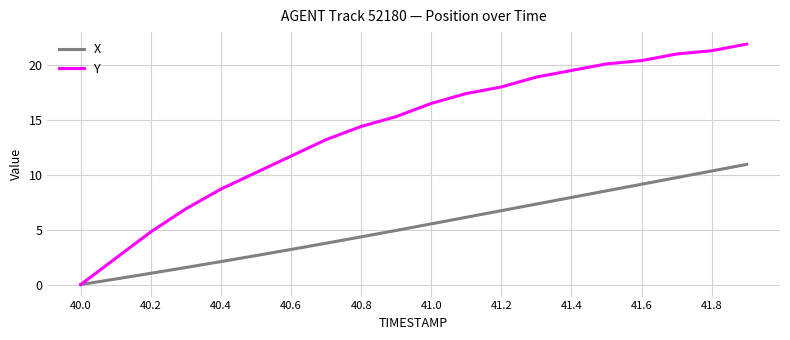

Which series has the largest total across all categories?

Y